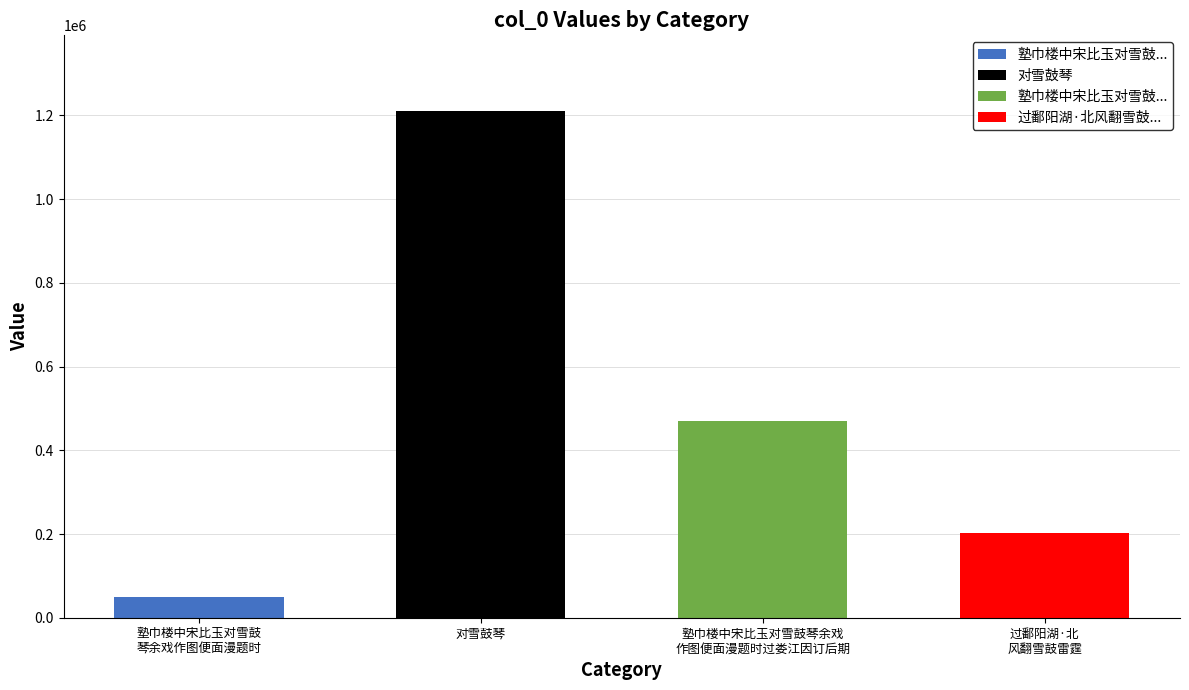

What is the difference between the second highest and second lowest values?

267525